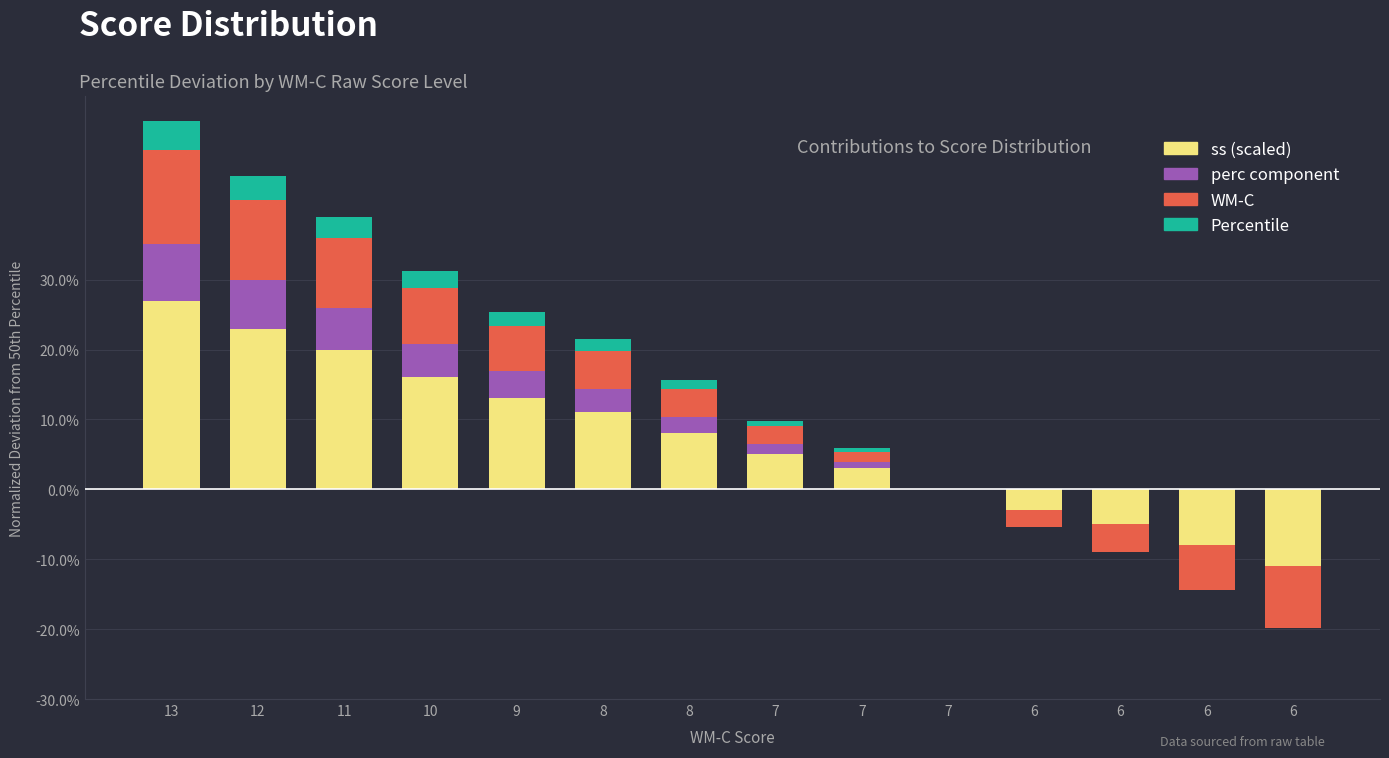

Count the number of categories in the chart.

14